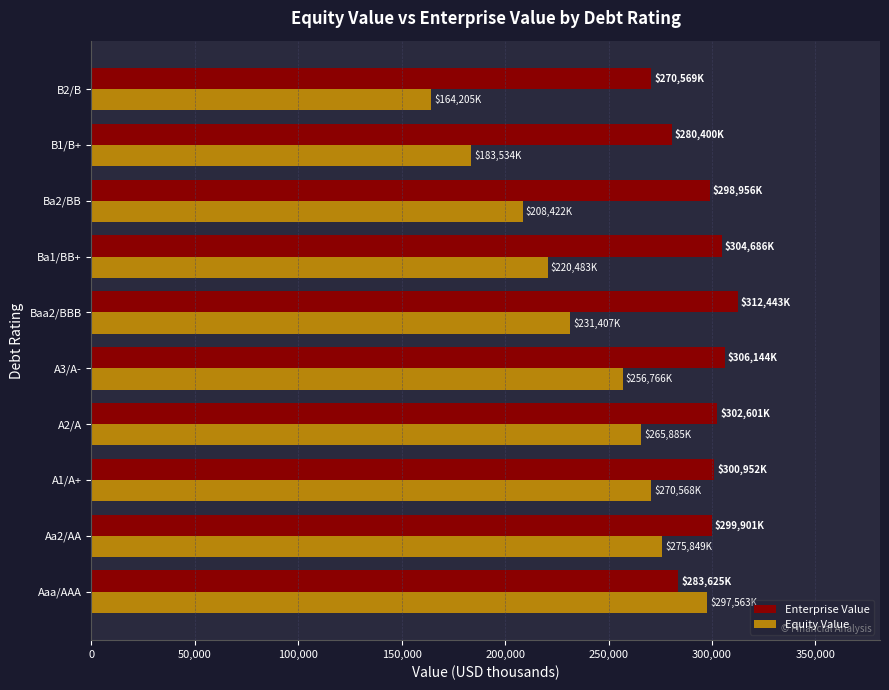

What is the spread (max minus min) of values at A3/A-?

49378.4